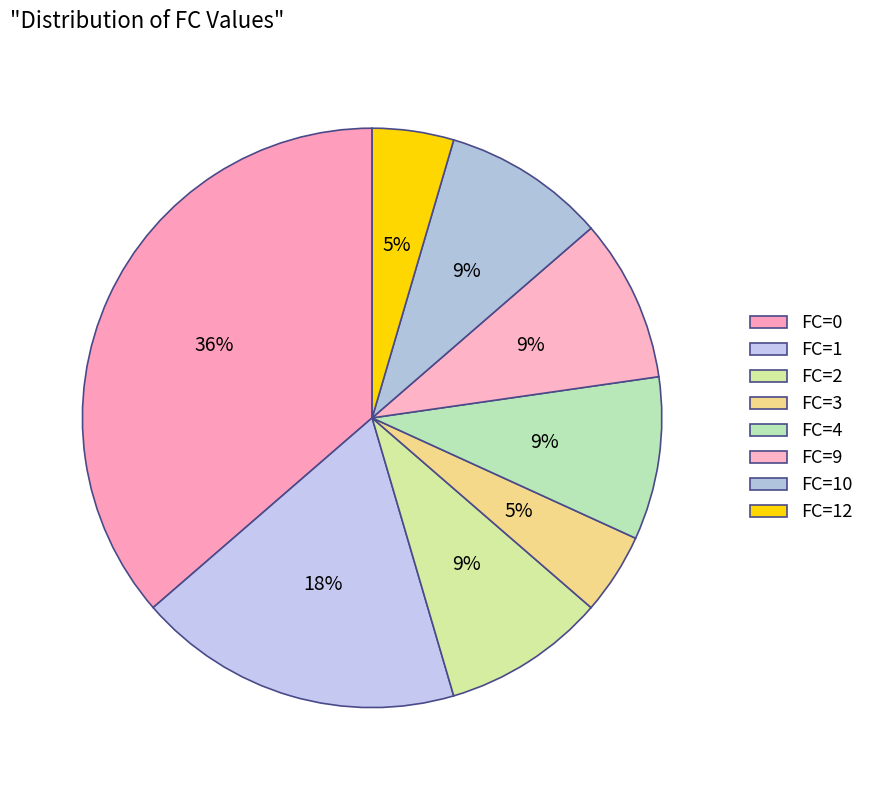

To the nearest percent, what portion does FC=10 represent?

9%